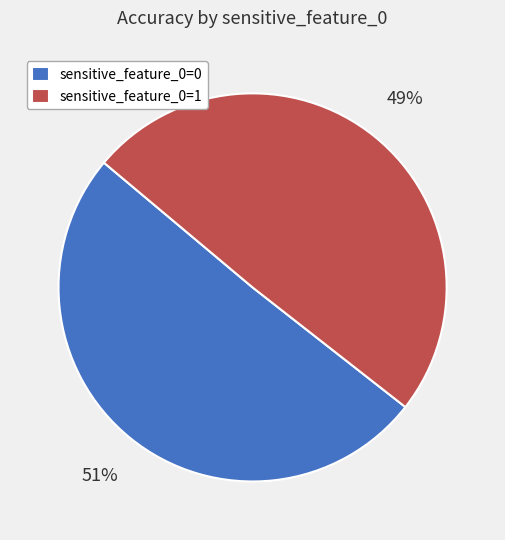

Combined, do sensitive_feature_0=0 and sensitive_feature_0=1 account for over 50%?

Yes